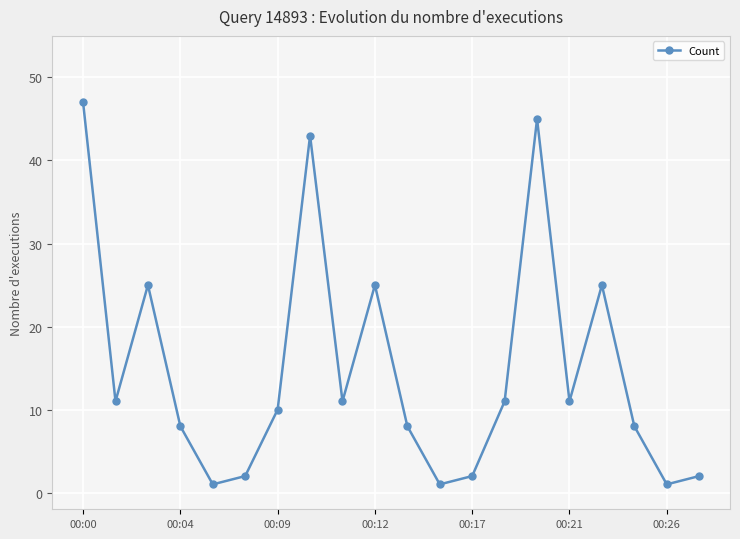

What is the difference between the maximum and minimum values?

46